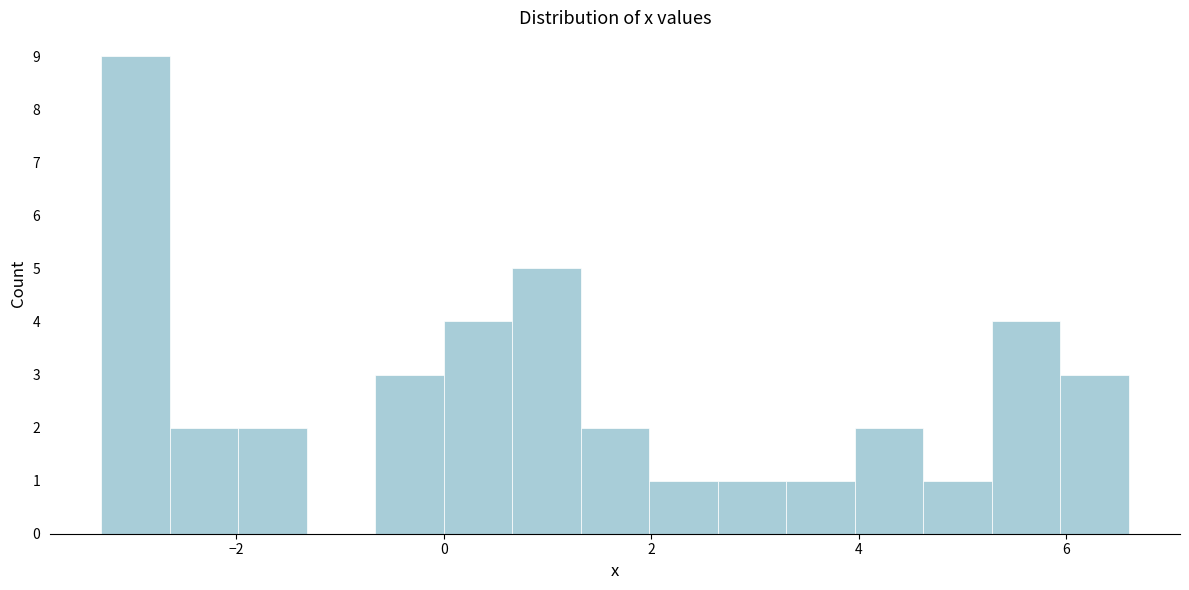

Around what value on the x-axis is the tallest bar? Give the approximate position of its centre, as read against the axis.

-3.0